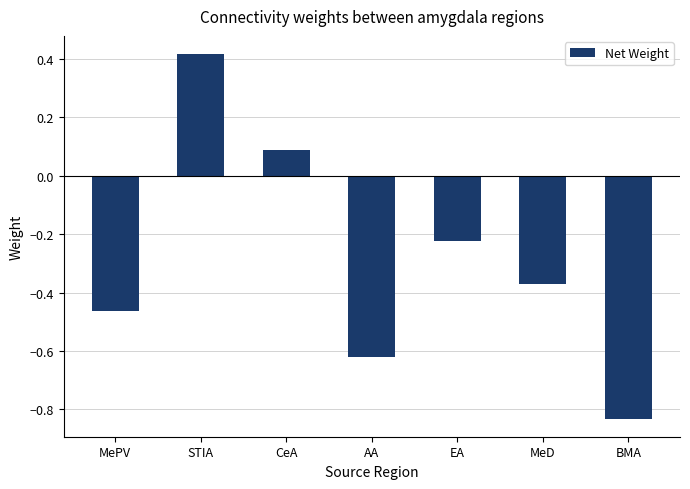

At which category does the chart reach its peak across all series?

STIA